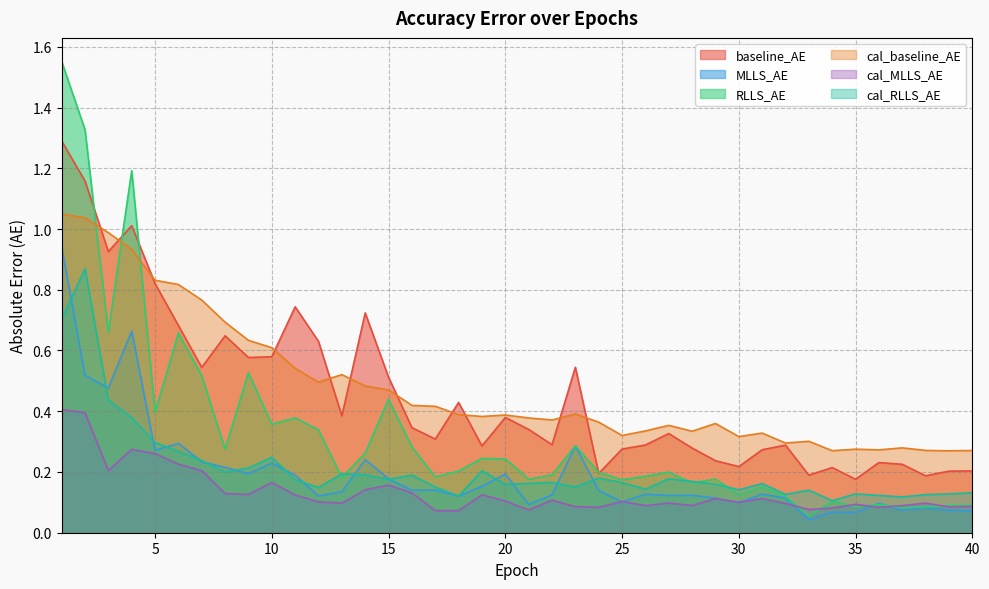

Rank the series at 24 from highest to lowest value.

cal_baseline_AE, RLLS_AE, baseline_AE, cal_RLLS_AE, MLLS_AE, cal_MLLS_AE